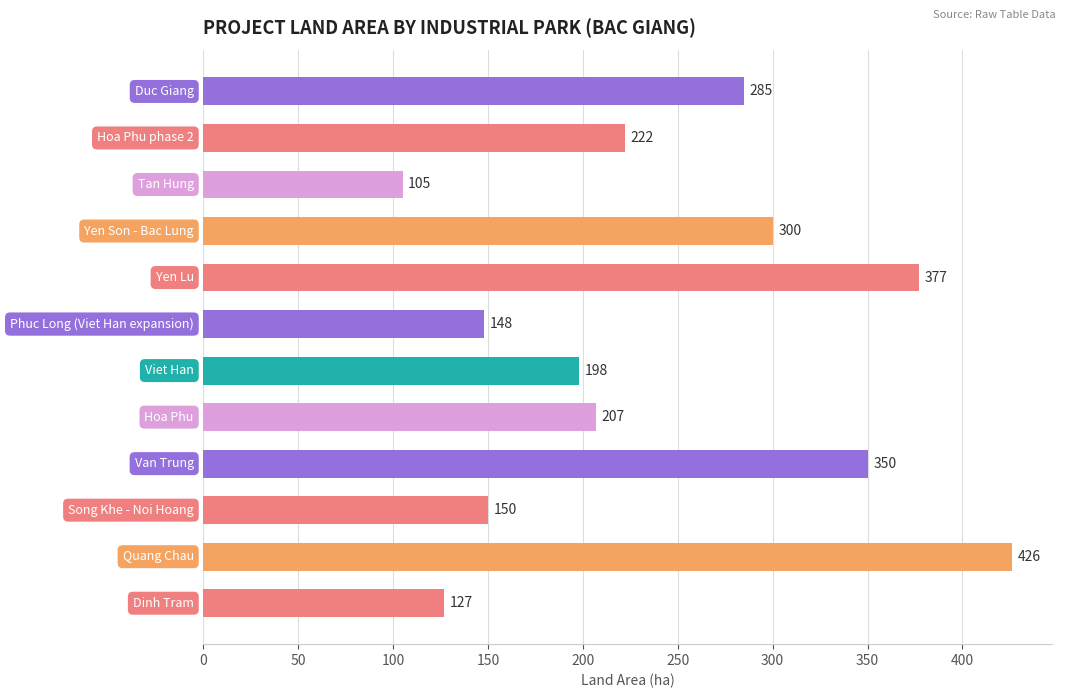

What is the greatest value displayed?

426